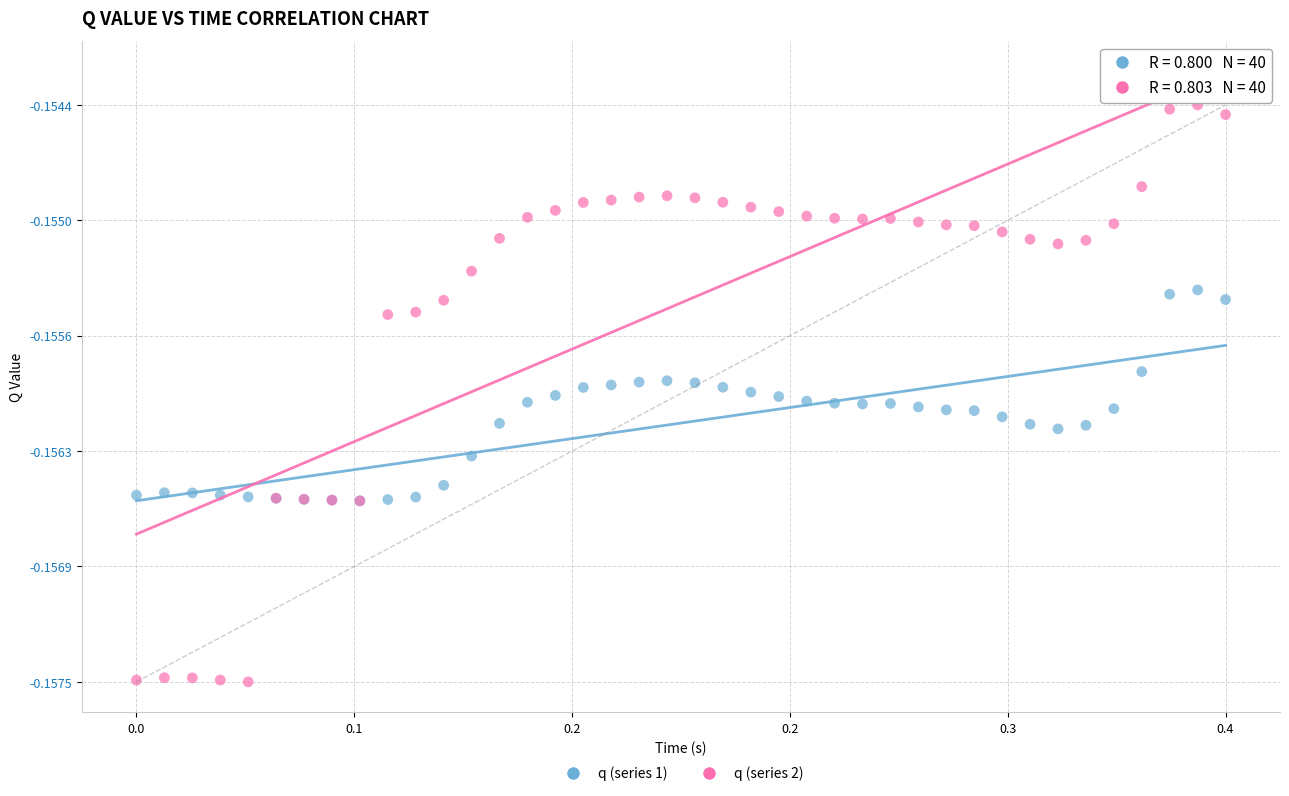

What are all the series names shown in the legend?

q (series 1), q (series 2)